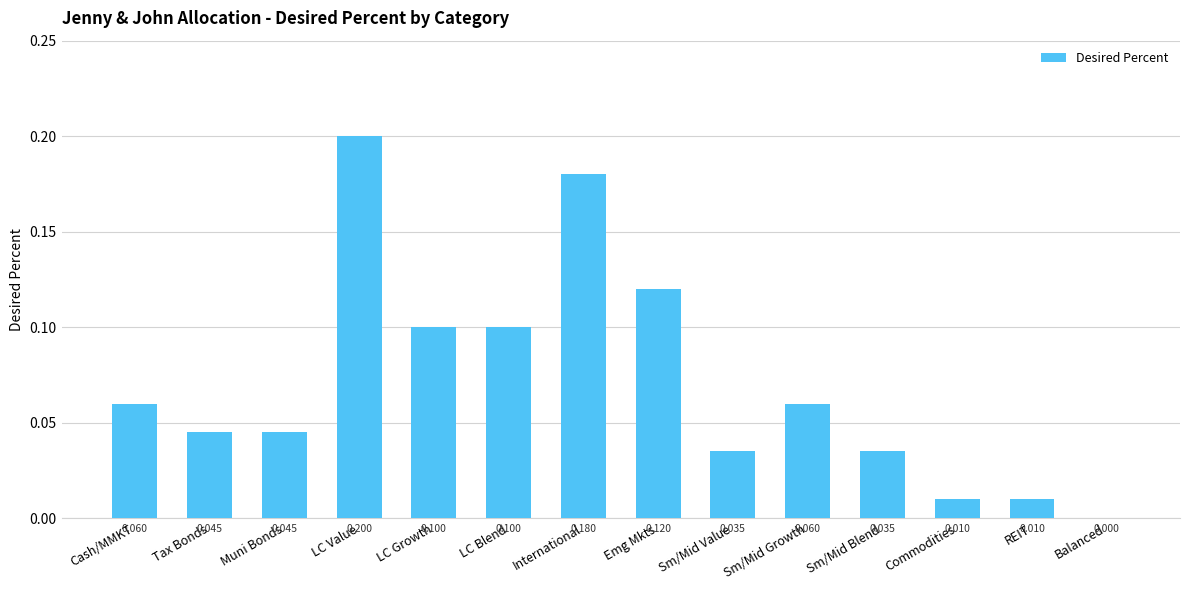

Is it true that the value at Sm/Mid Growth is 0.0?

False